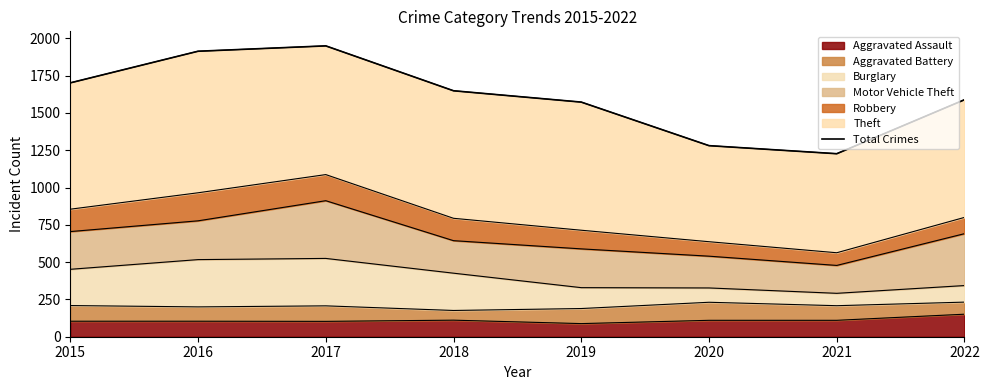

How many lines are shown in the chart?

1